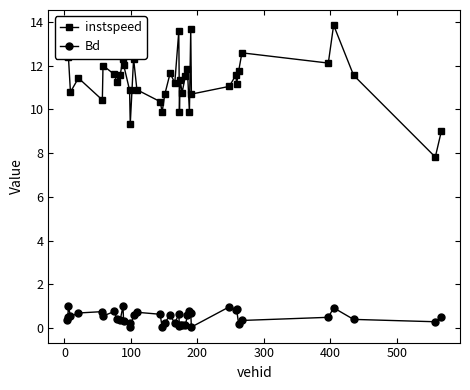

True or false: Bd and instspeed cross at least once.

False